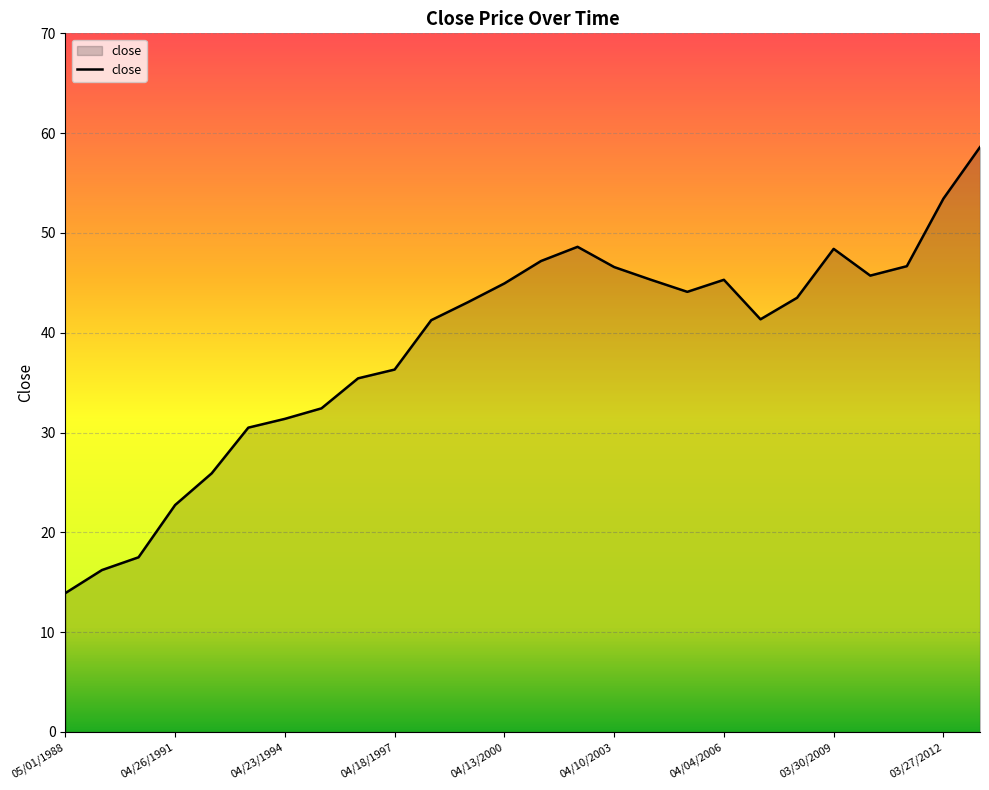

What is the difference between the maximum and minimum values?

44.7